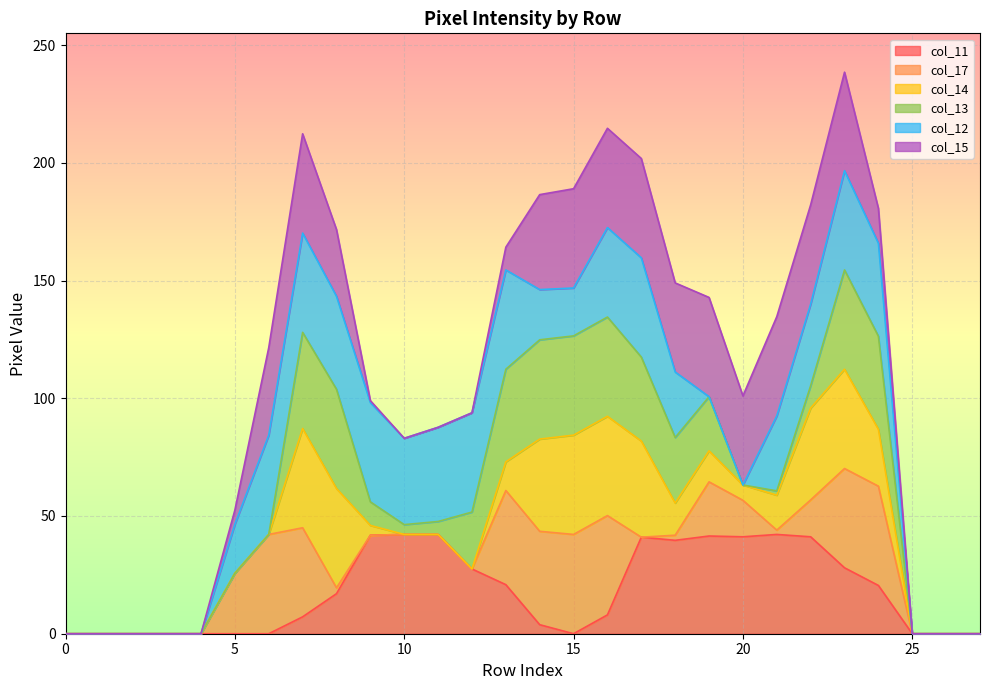

What is the highest value of the col_11 series?

42.2